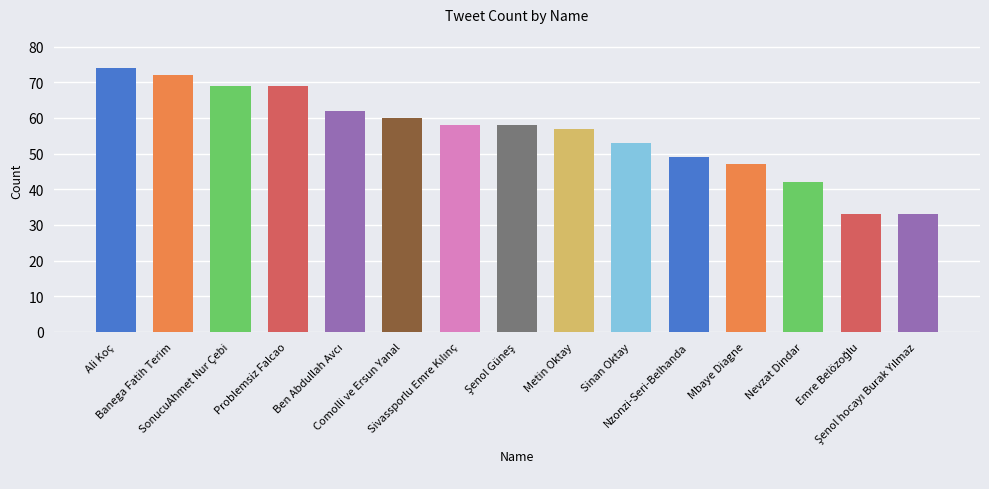

How many values are below 58?

7